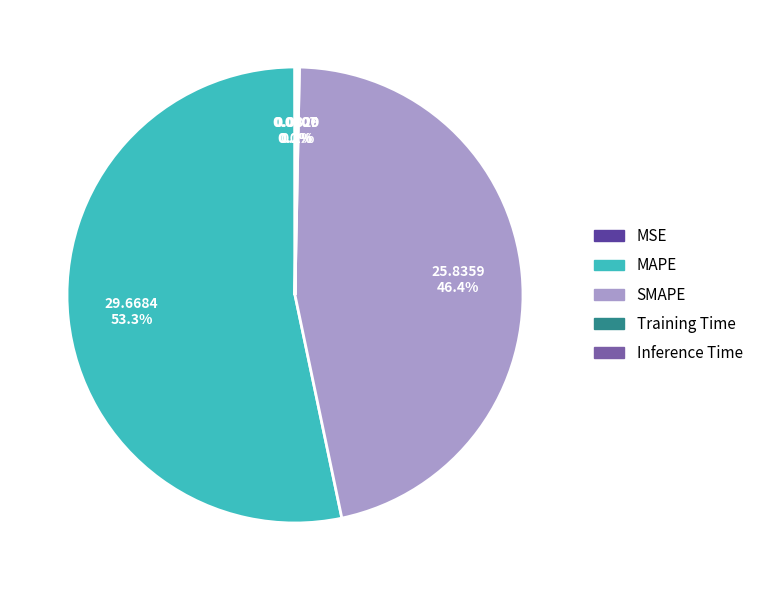

Does any single category account for the majority?

Yes